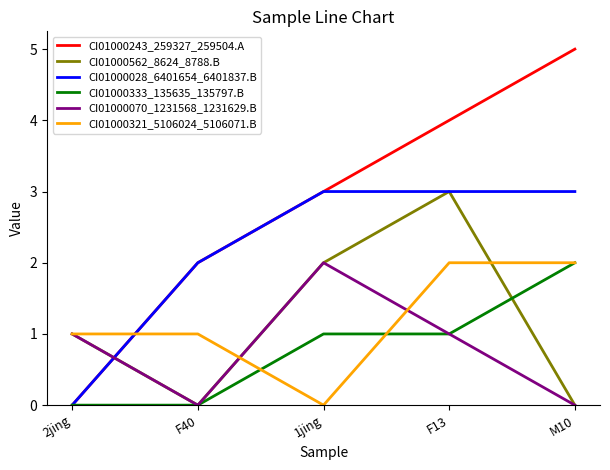

What is the difference between the maximum and minimum values in the CI01000321_5106024_5106071.B series?

2